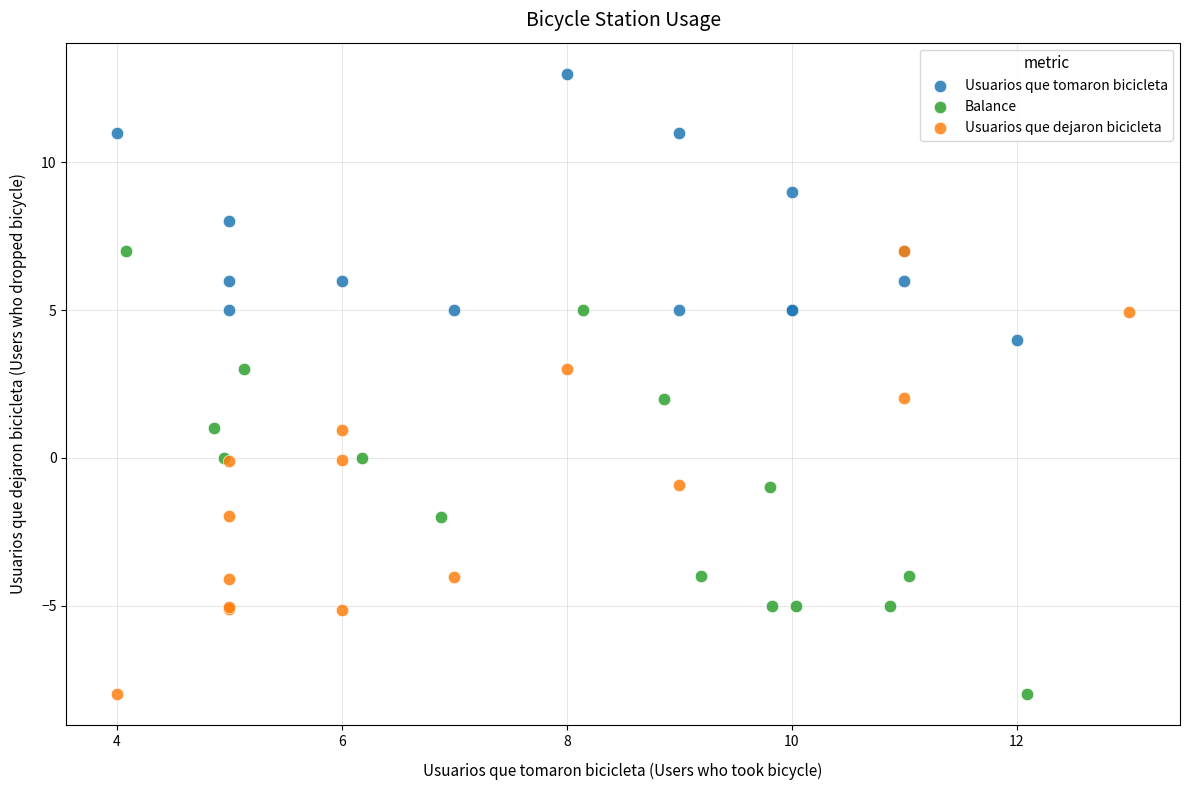

Which series reaches the maximum Y coordinate?

Usuarios que tomaron bicicleta